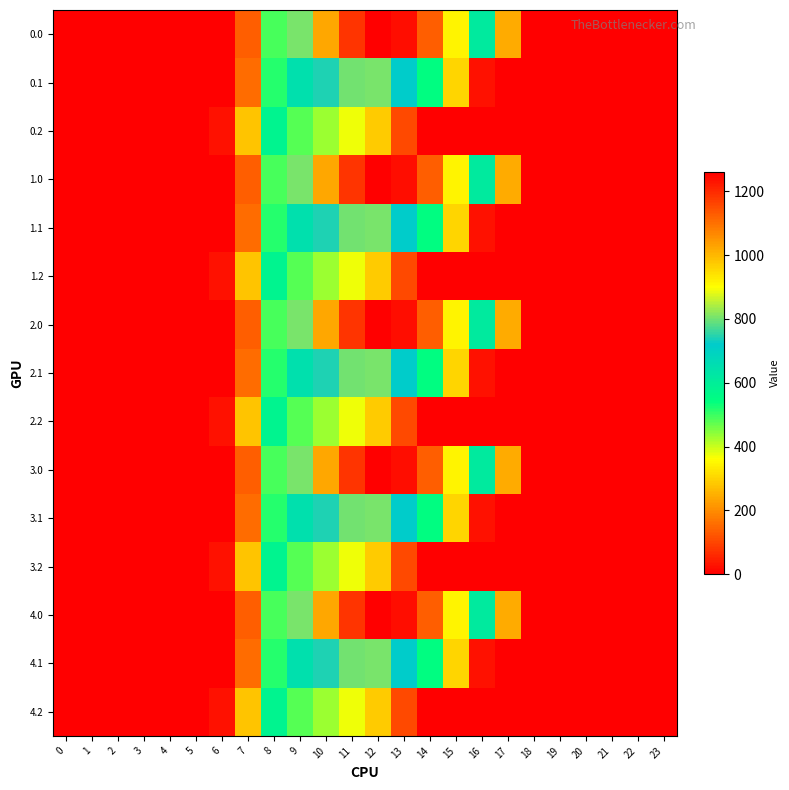

What is the difference between the highest and lowest values at 17?

243.5